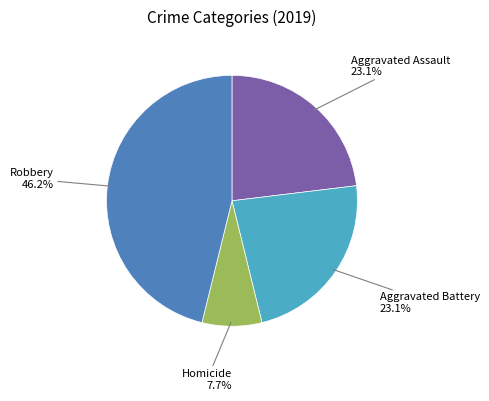

Is there a majority slice in this chart?

No